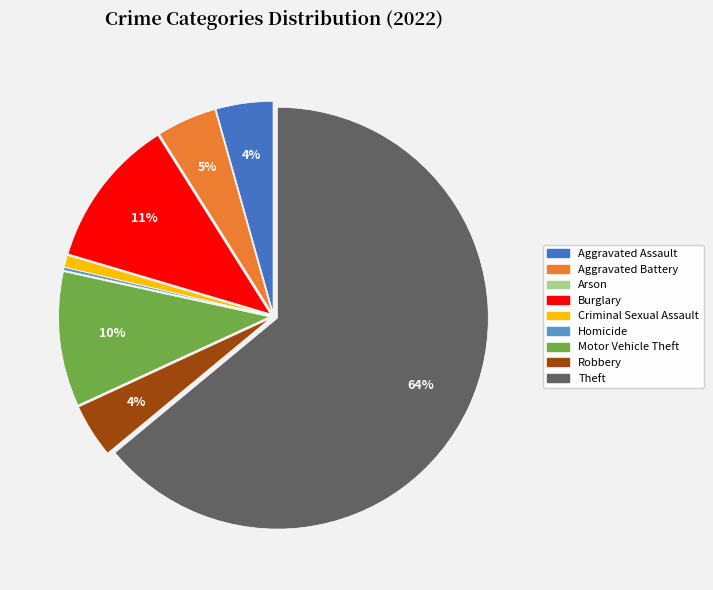

To the nearest percent, what percentage of the pie is Motor Vehicle Theft?

10%